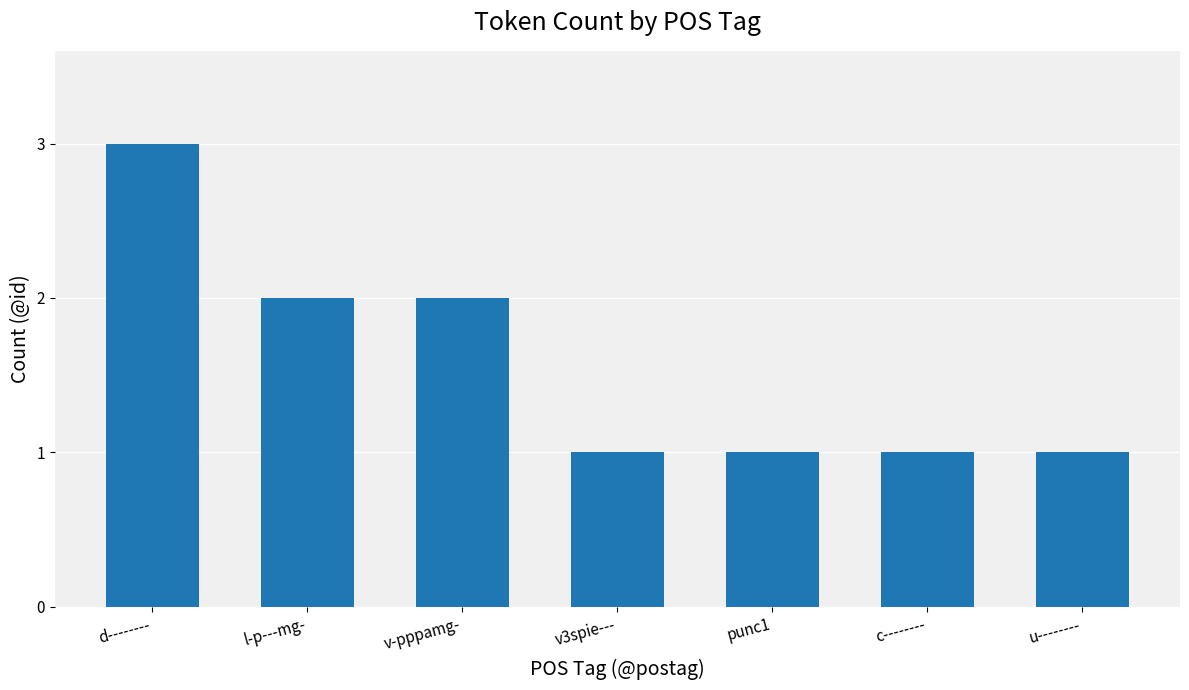

True or false: the data shows 2 at u--------.

False